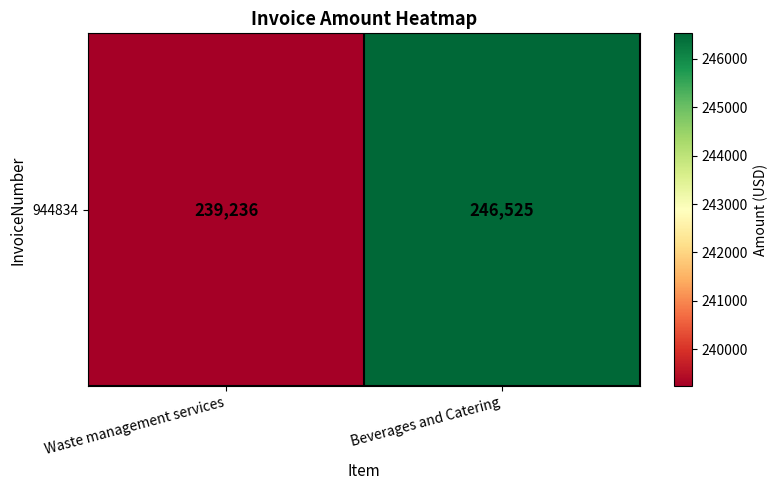

How many data points are less than 246525?

1